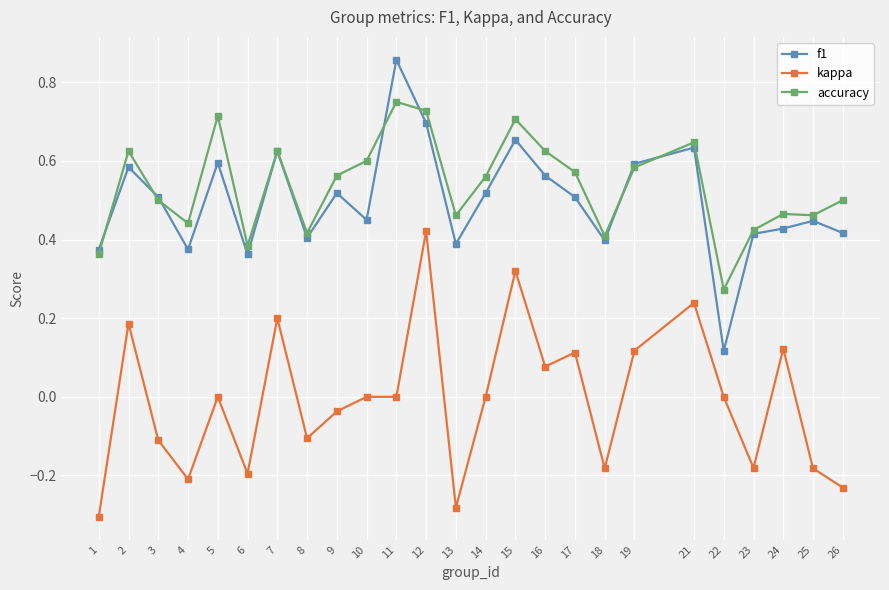

How many distinct data groups are displayed?

3